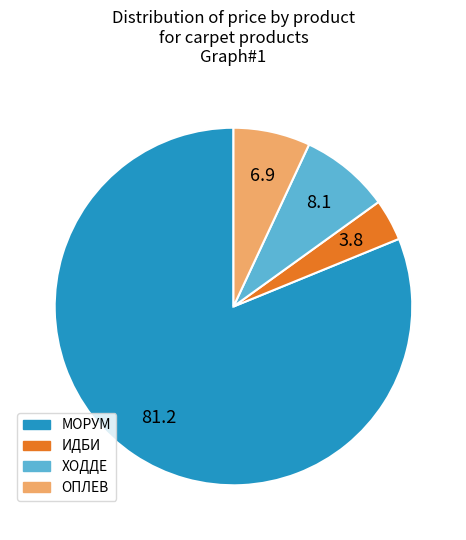

Rank the categories by value from lowest to highest.

ИДБИ, ОПЛЕВ, ХОДДЕ, МОРУМ